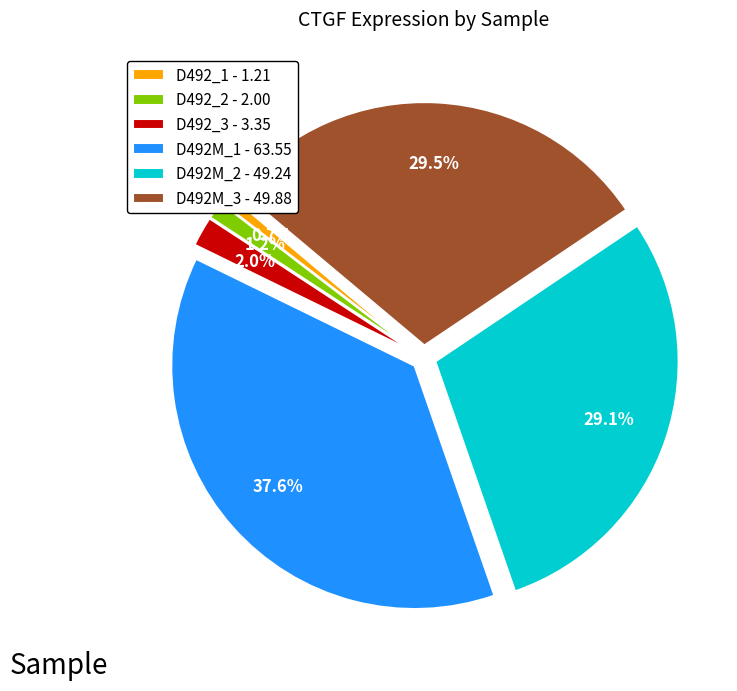

Between D492M_3 and D492_2, which is larger?

D492M_3